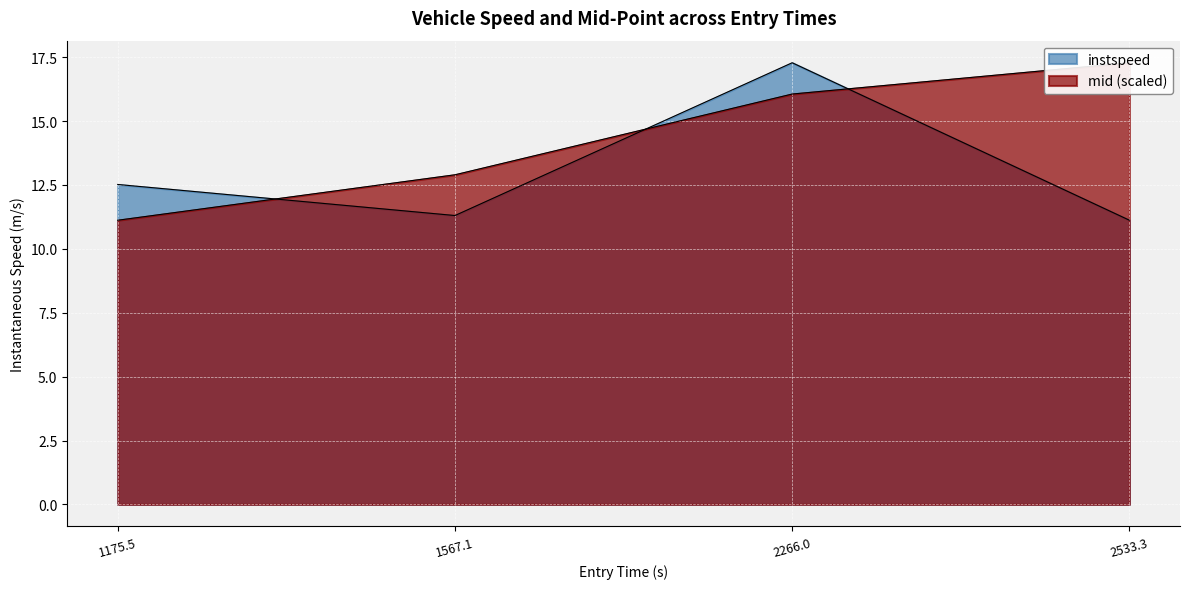

At which label is instspeed closest to 14?

1175.5